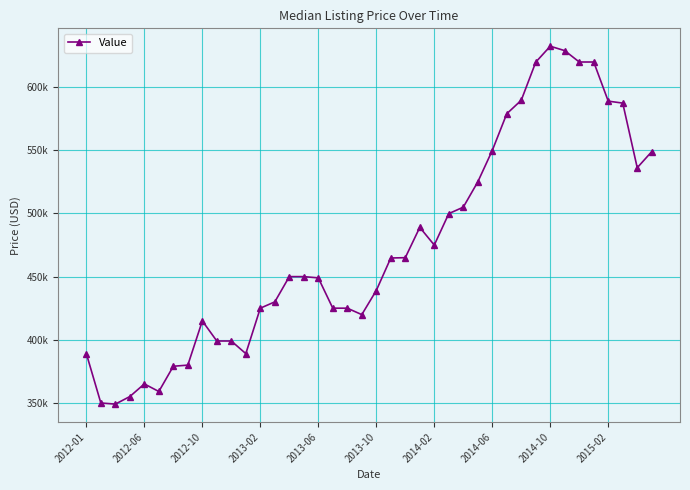

Which category has the highest value across all series?

2014-10